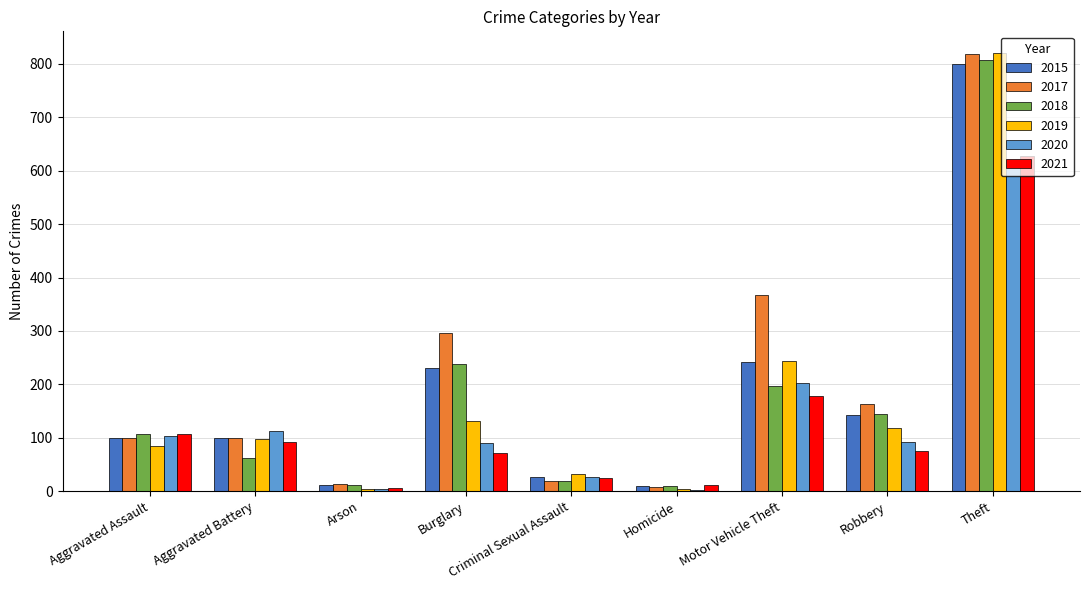

Which series changed the most between Burglary and Homicide?

2017